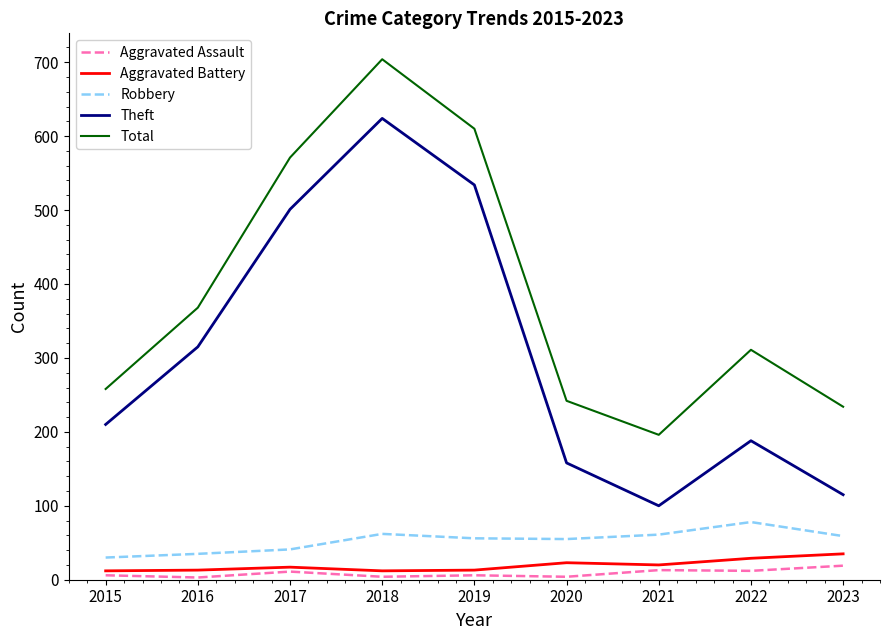

Is it true that Total equals 163 at 2016?

False